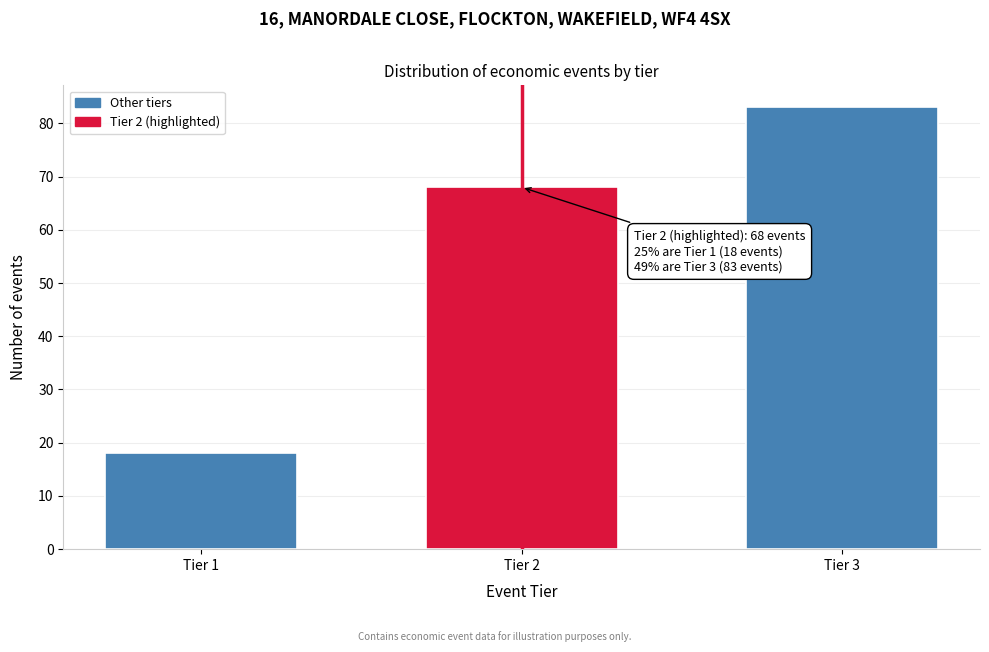

Reading left to right, transcribe all the data shown in this chart.

Tier 1=18	Tier 2=68	Tier 3=83